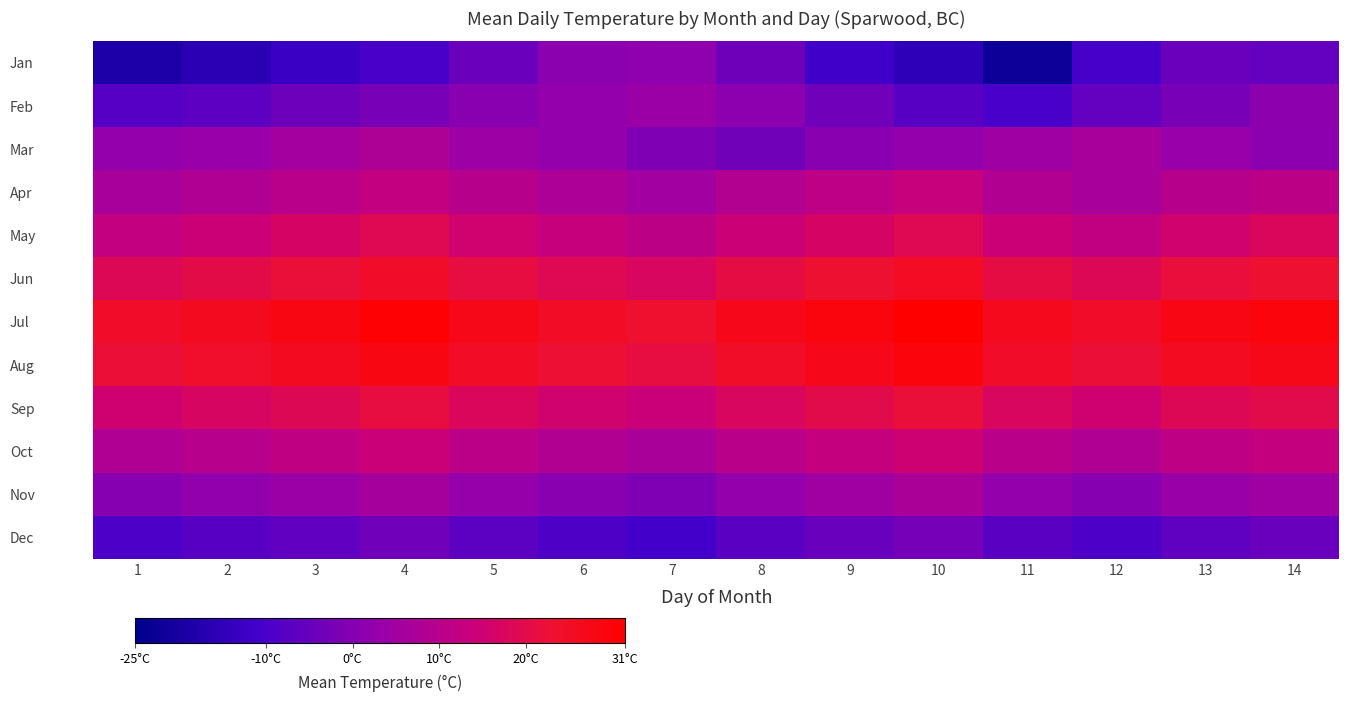

Rank the series at 7 from highest to lowest value.

Jul, Aug, Jun, Sep, May, Oct, Apr, Feb, Jan, Nov, Mar, Dec